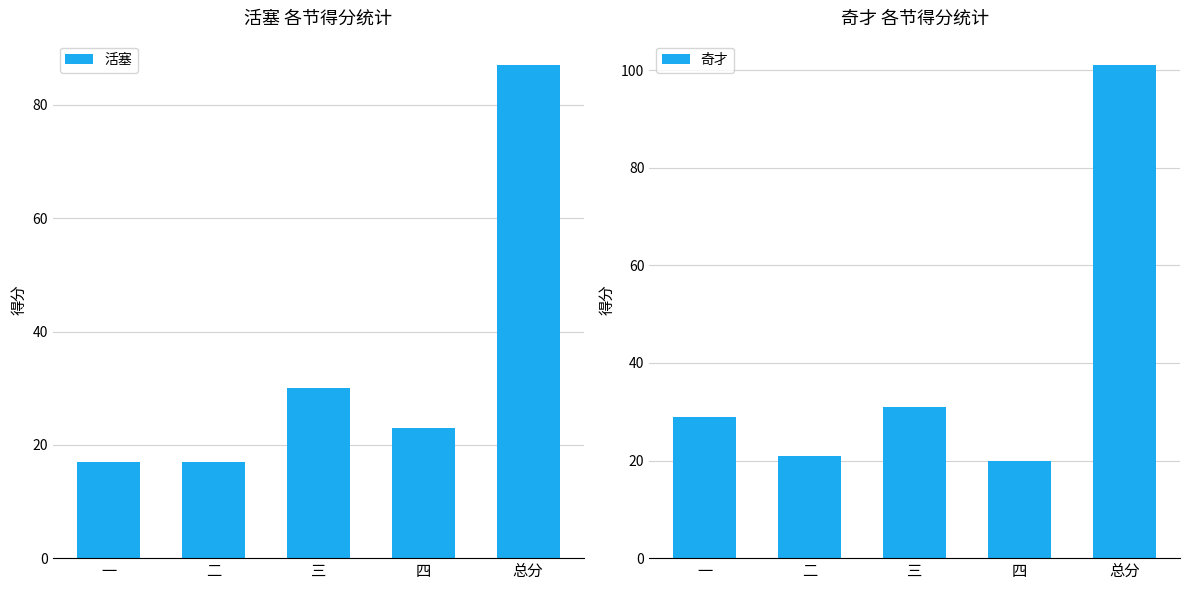

Where is 活塞 nearest to the value 52?

三